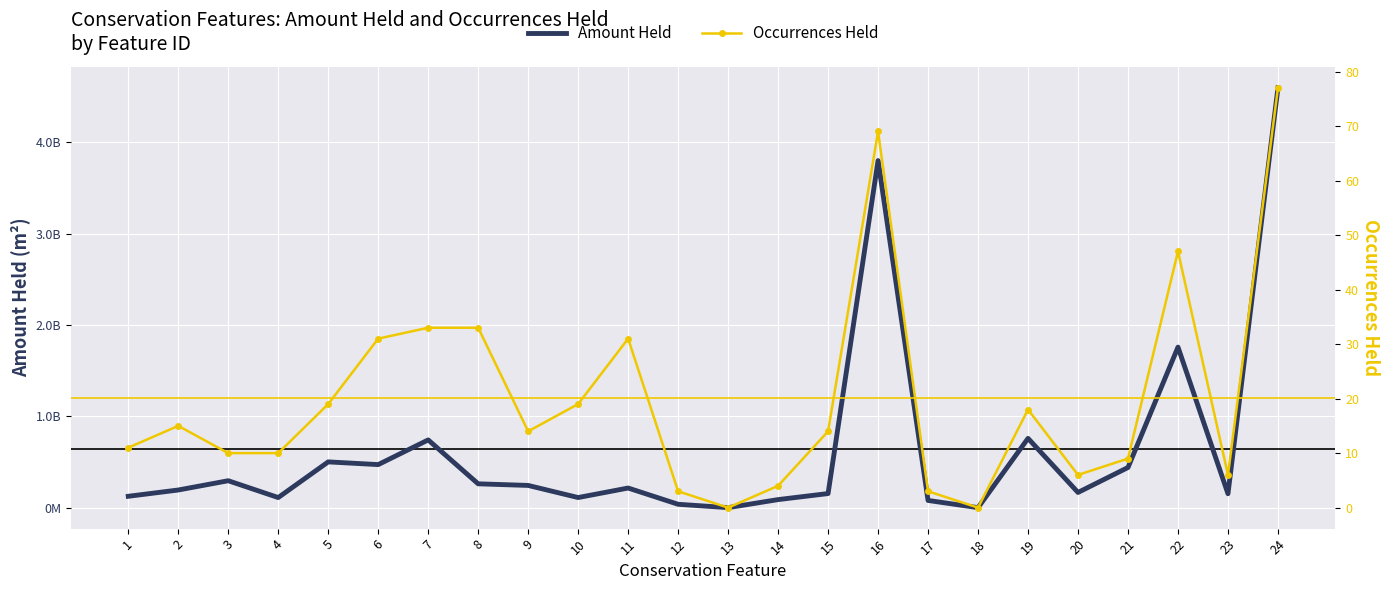

How many values in the Occurrences Held series are below 14?

11